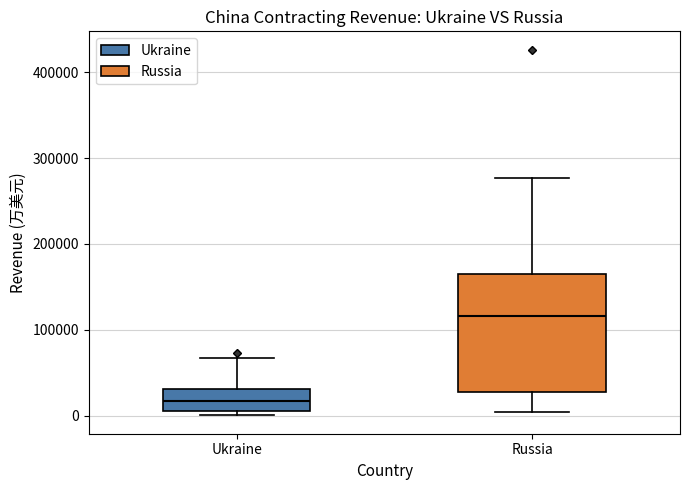

Reading left to right, transcribe this box plot: for each box, give where its median line is, the range the box spans, and where its two whiskers end, as read against the y-axis. The values are not printed on the chart, so give them approximately, as read against the axis.

Ukraine: median 20000, box 10000 to 30000, whiskers 0 to 70000
Russia: median 120000, box 30000 to 160000, whiskers 0 to 280000